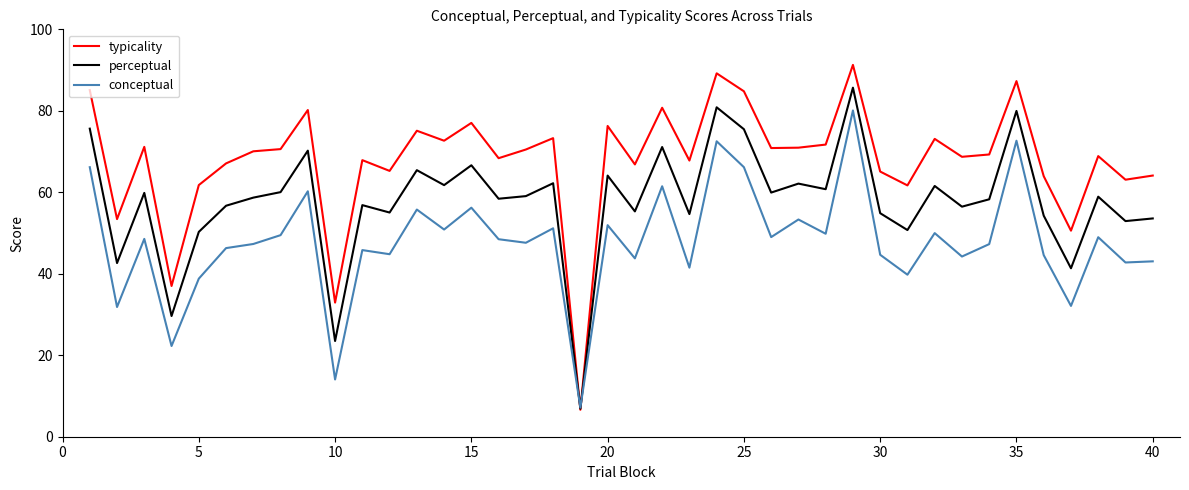

List the series in order of their peak value, highest first.

typicality, perceptual, conceptual